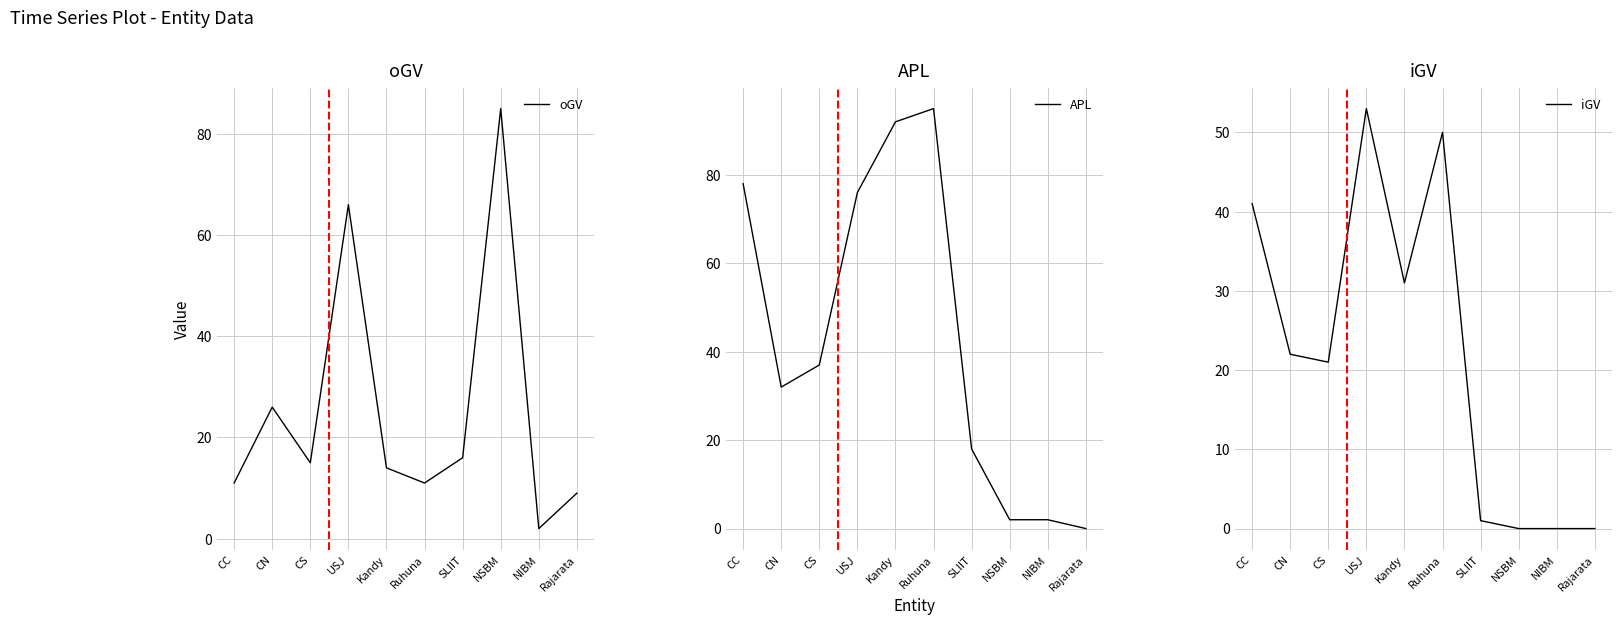

The value of iGV at SLIIT is 2. True or false?

False